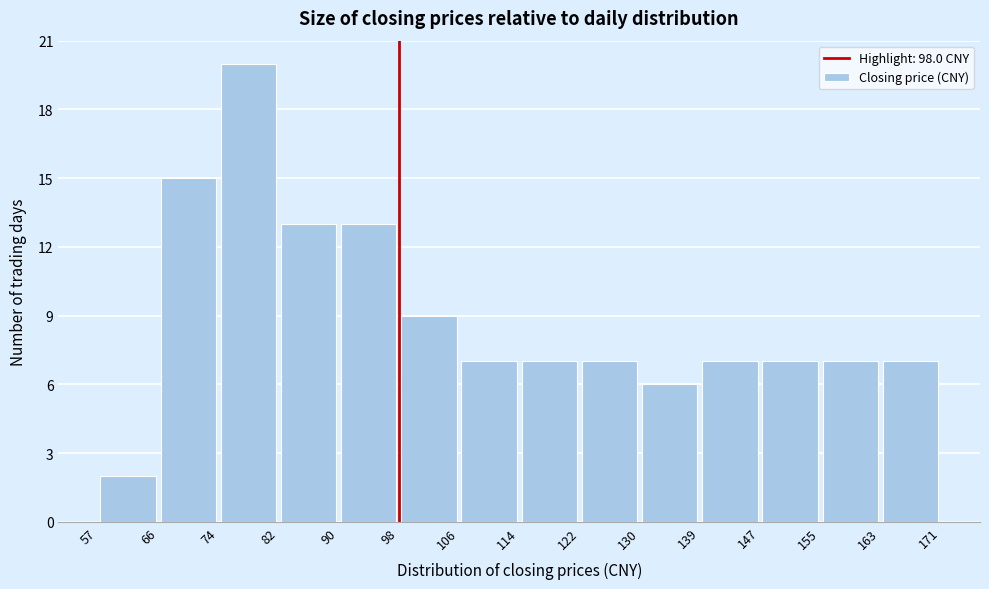

What is the height of the bar covering 74 to 82 on the x-axis? The values are not printed on the chart, so give them approximately, as read against the axis.

20